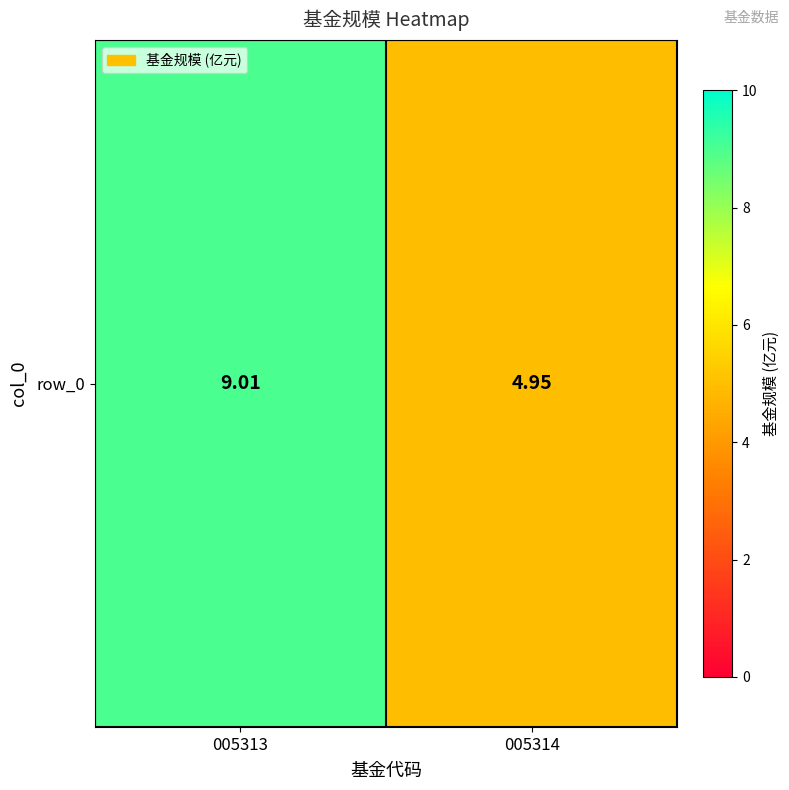

List the labels in order of value, largest first.

005313, 005314